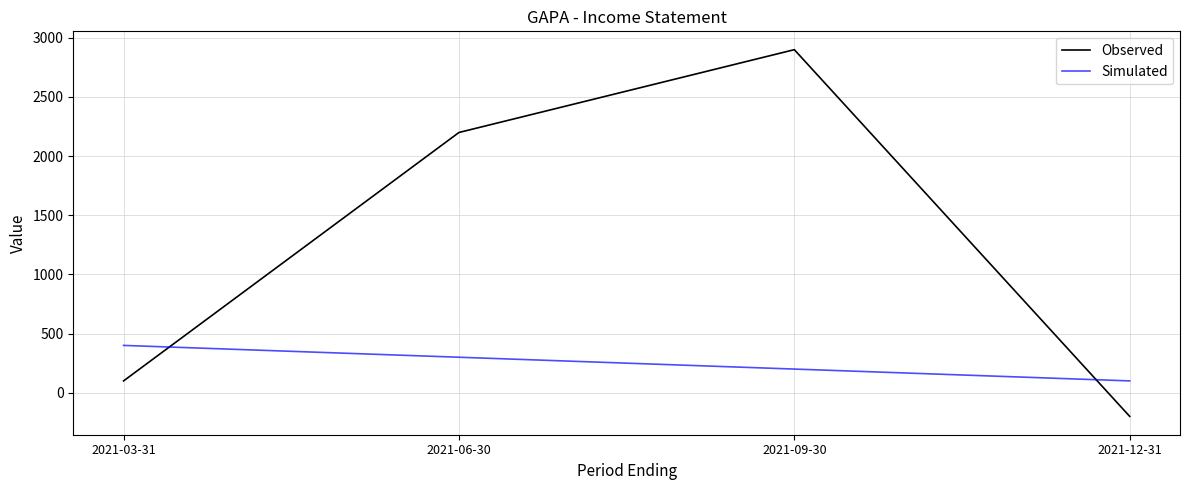

Which series has the largest total across all categories?

Observed